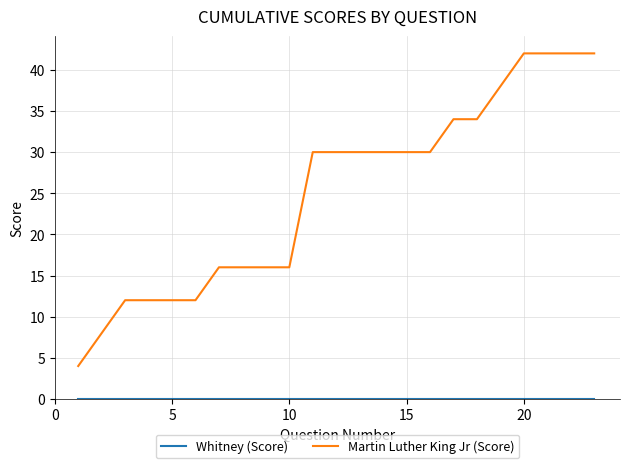

Which series has the largest range (max minus min)?

Martin Luther King Jr (Score)